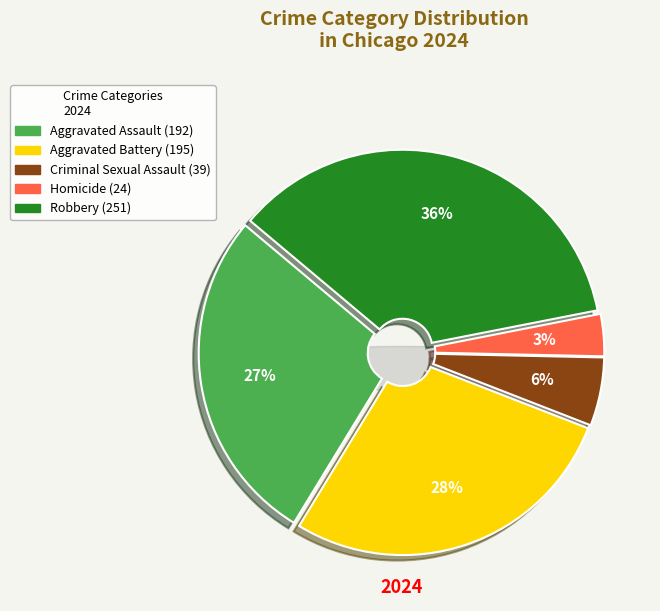

To the nearest percent, what portion does Criminal Sexual Assault represent?

6%